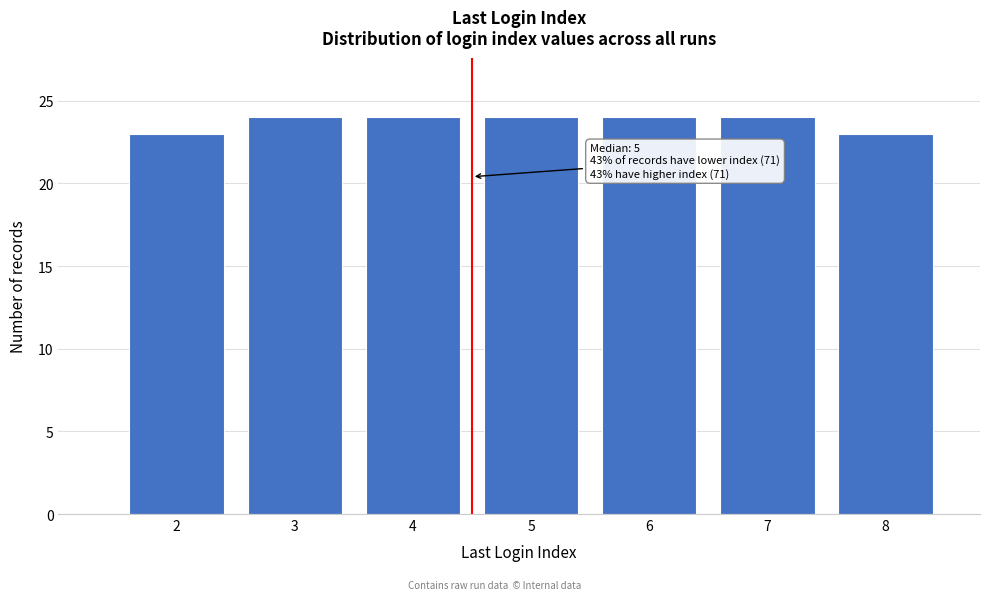

Reading left to right, what are all the values shown in this chart?

23	24	24	24	24	24	23